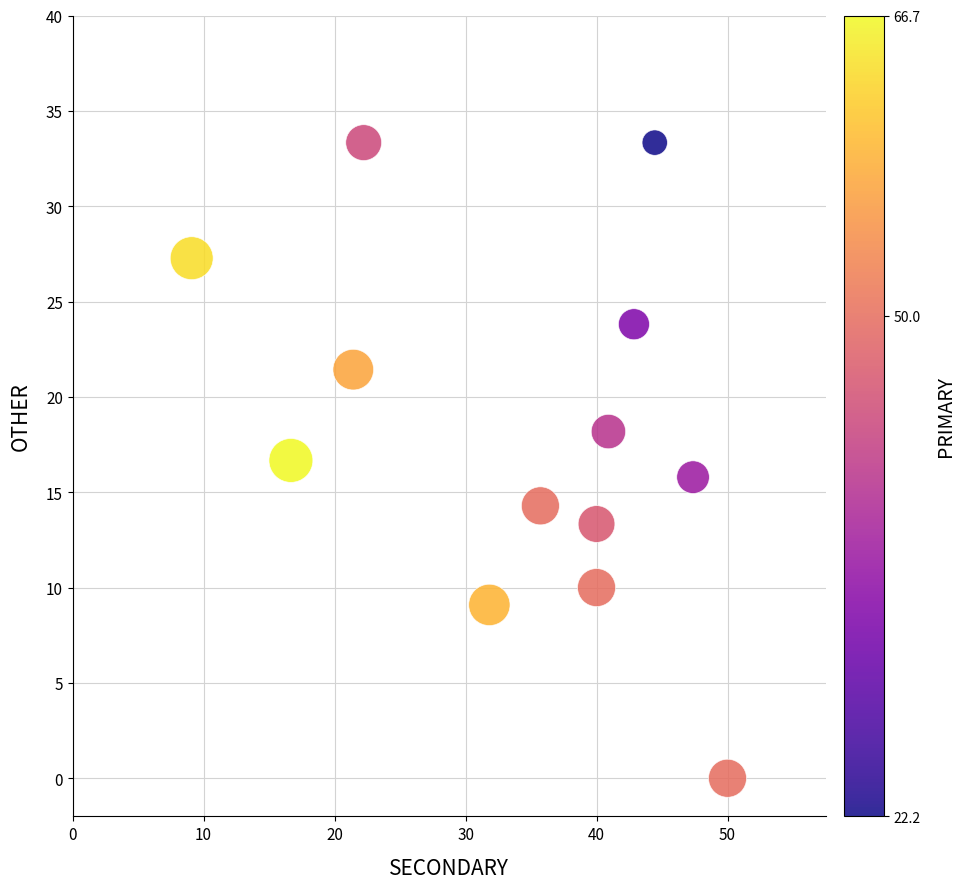

What is the range of Y values (max minus min)?

33.3